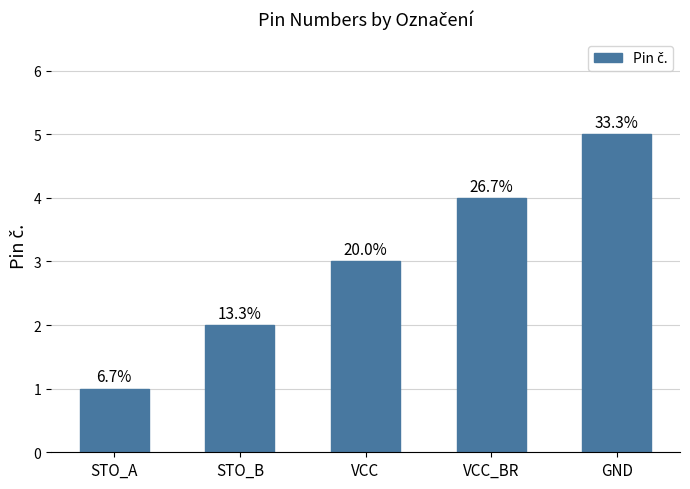

What is the approximate value at STO_B?

2